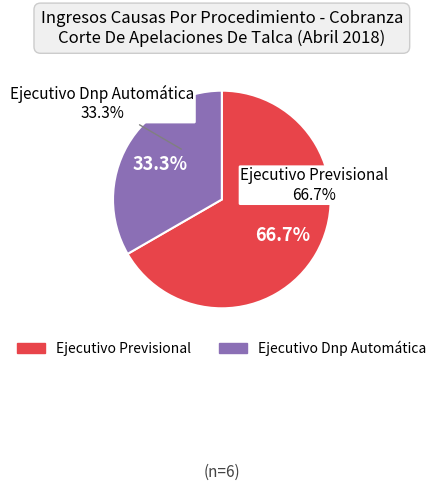

To the nearest percent, what percentage of the pie is Ejecutivo Previsional?

67%